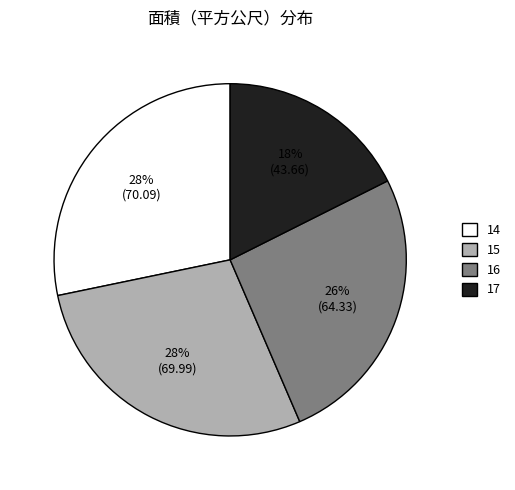

How many segments does this pie chart have?

4